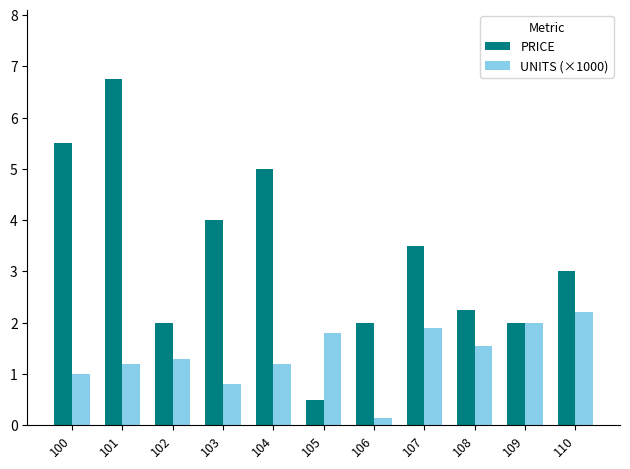

What is the greatest value displayed?

6.8